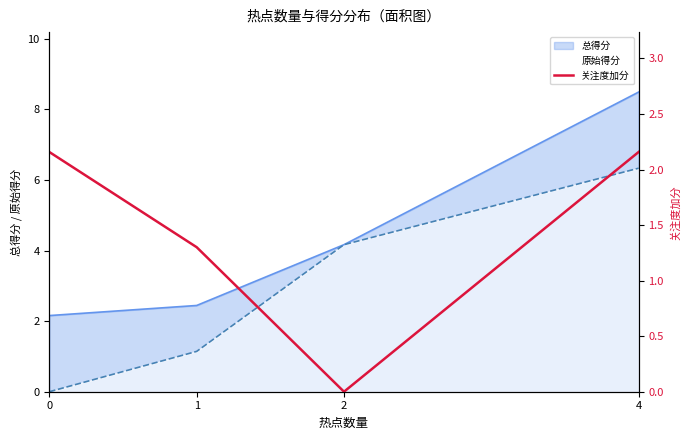

Between 4 and 0, which is larger?

4